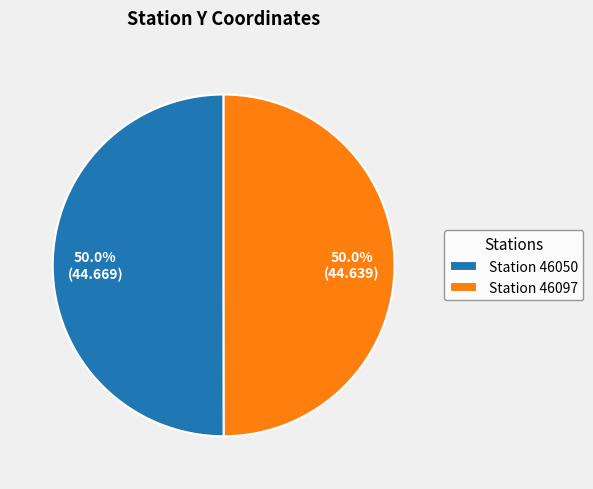

To the nearest percent, what percentage of the pie is Station 46050?

50%